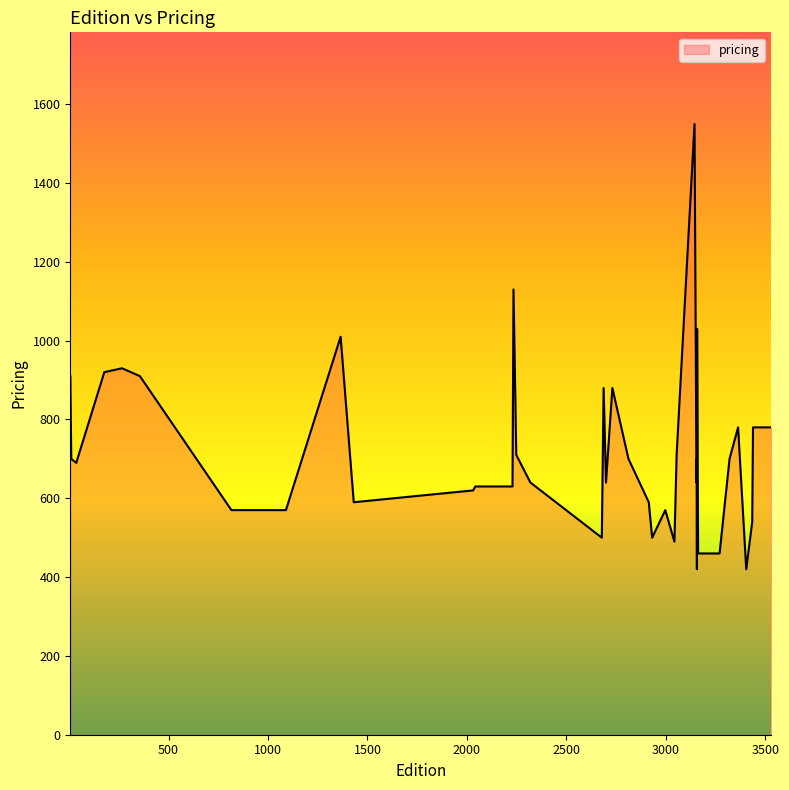

What is the greatest value displayed?

1550